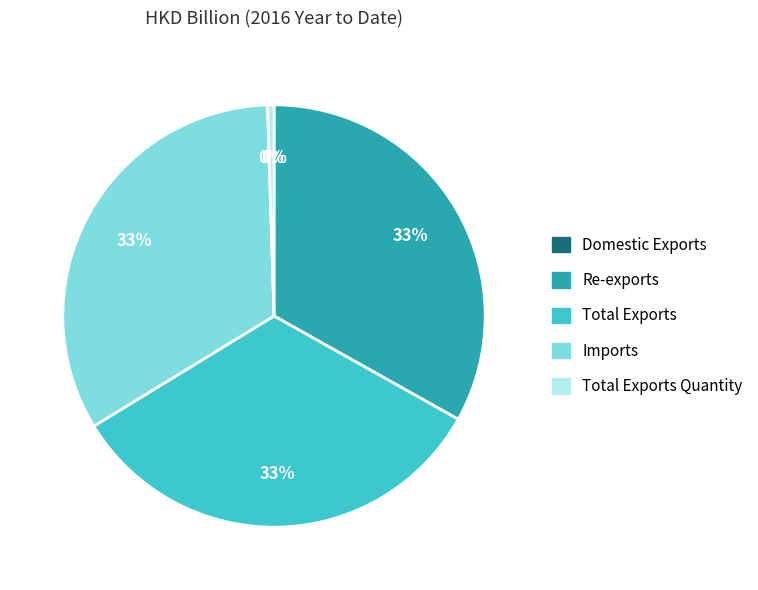

Does any single category account for the majority?

No